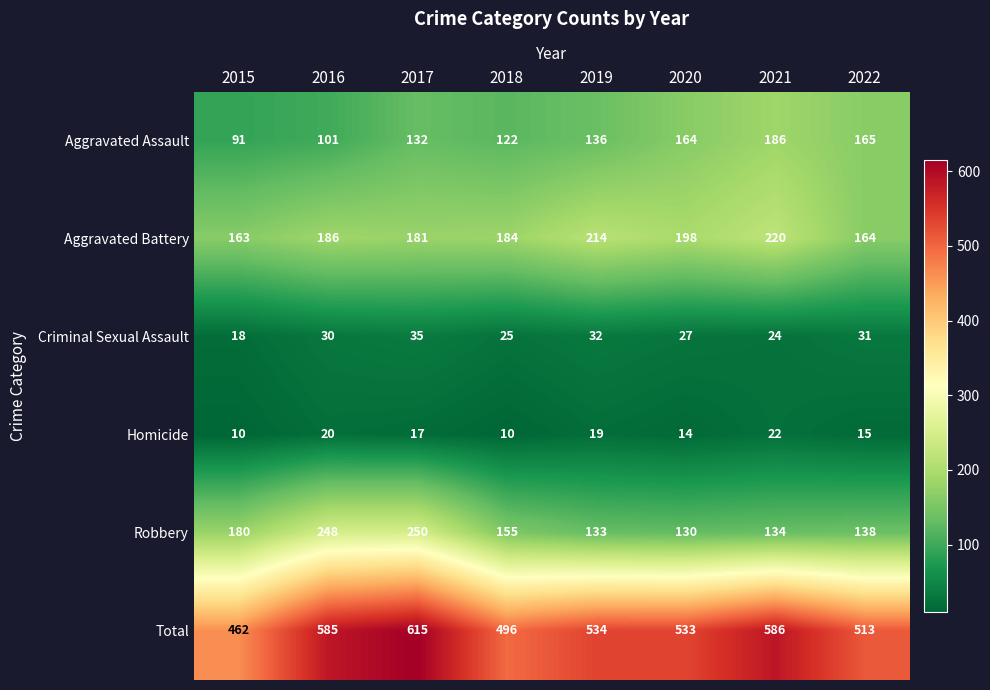

What is the minimum value shown in the chart?

10